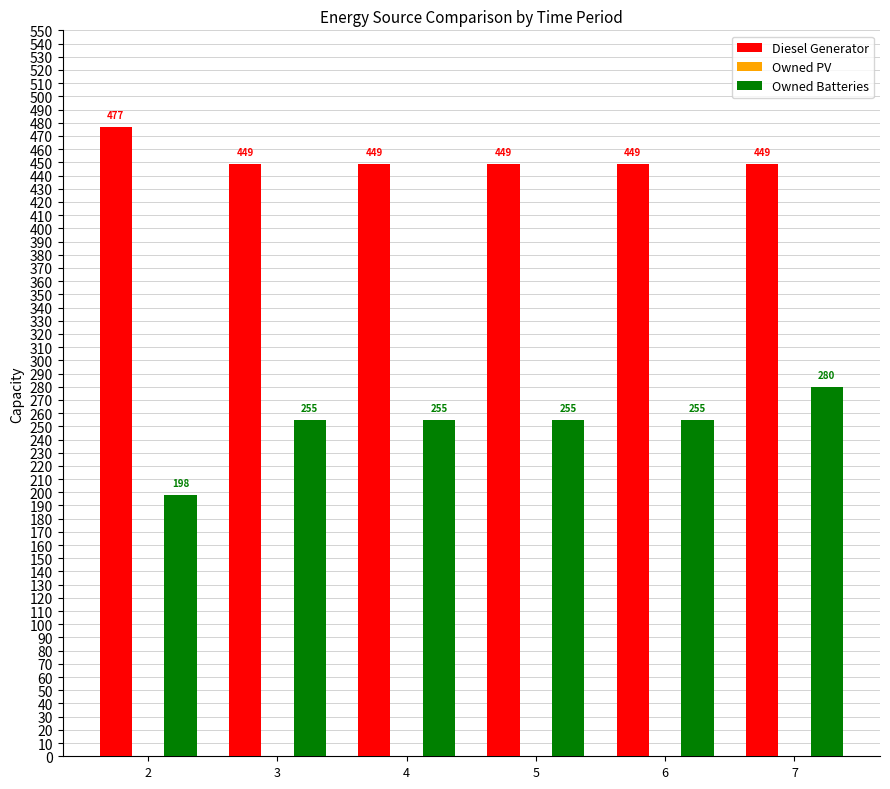

List the series in order of their peak value, highest first.

Diesel Generator, Owned Batteries